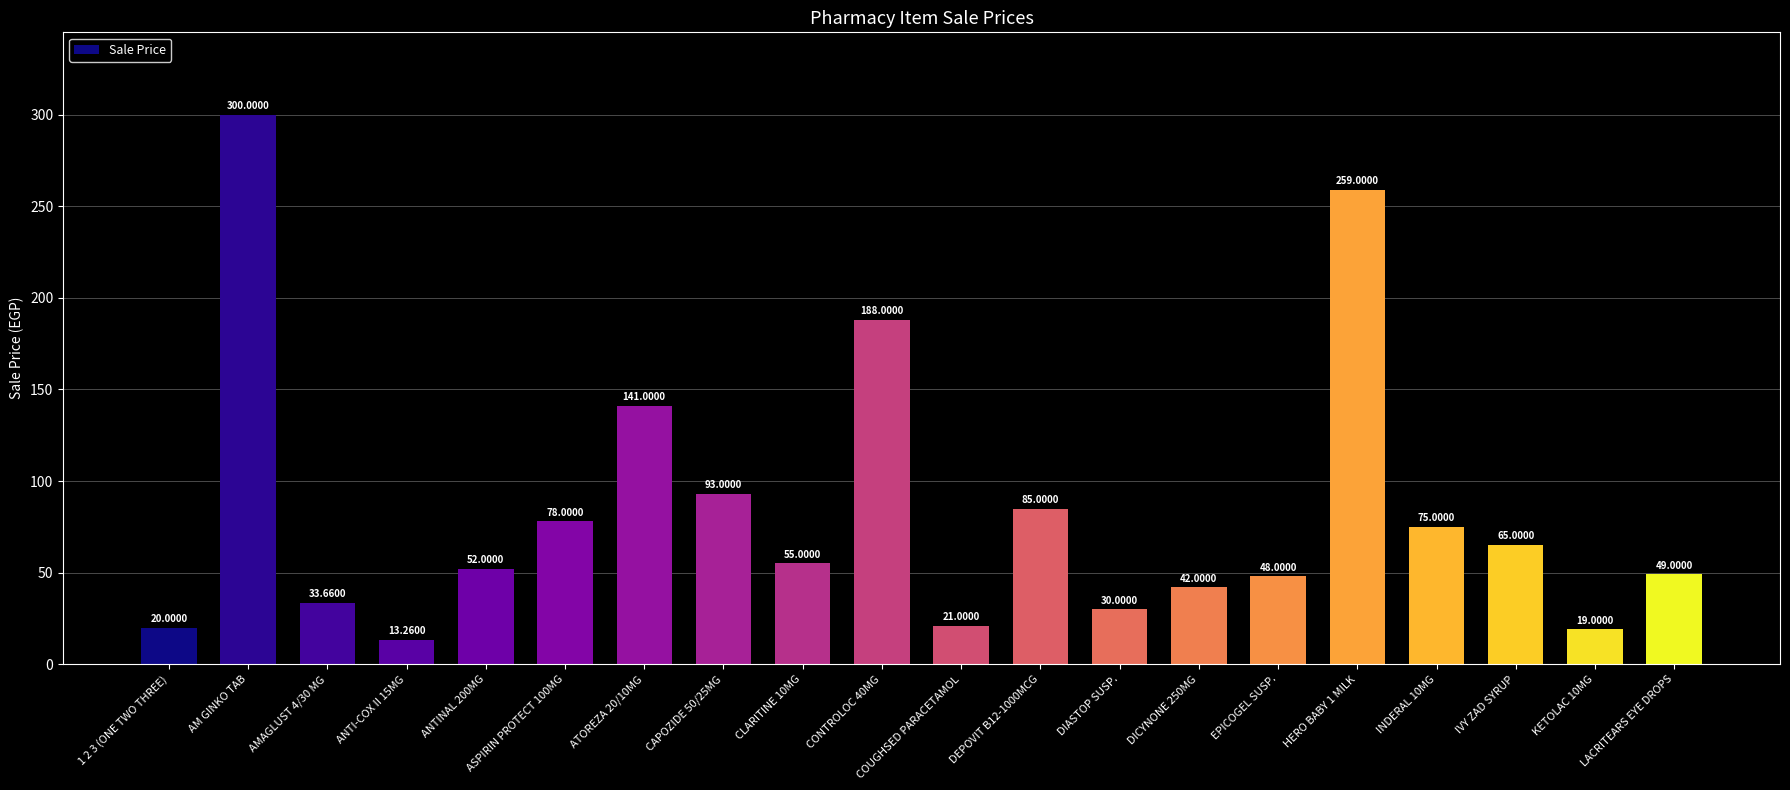

The value at CONTROLOC 40MG is 72.2. True or false?

False